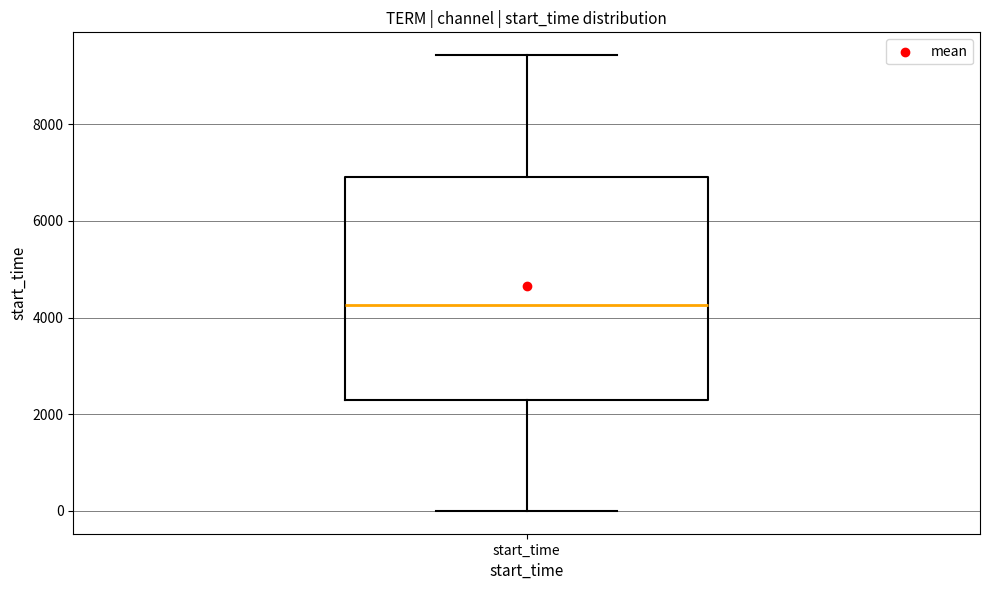

Transcribe this box plot: give where the median line is, the range the box spans, and where the two whiskers end, as read against the y-axis. The values are not printed on the chart, so give them approximately, as read against the axis.

median 4200, box 2200 to 7000, whiskers 0 to 9400